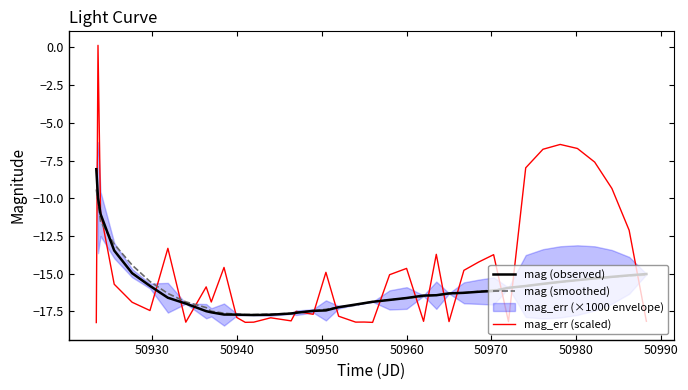

Is it true that mag (observed) equals -17.7 at 50940?

True